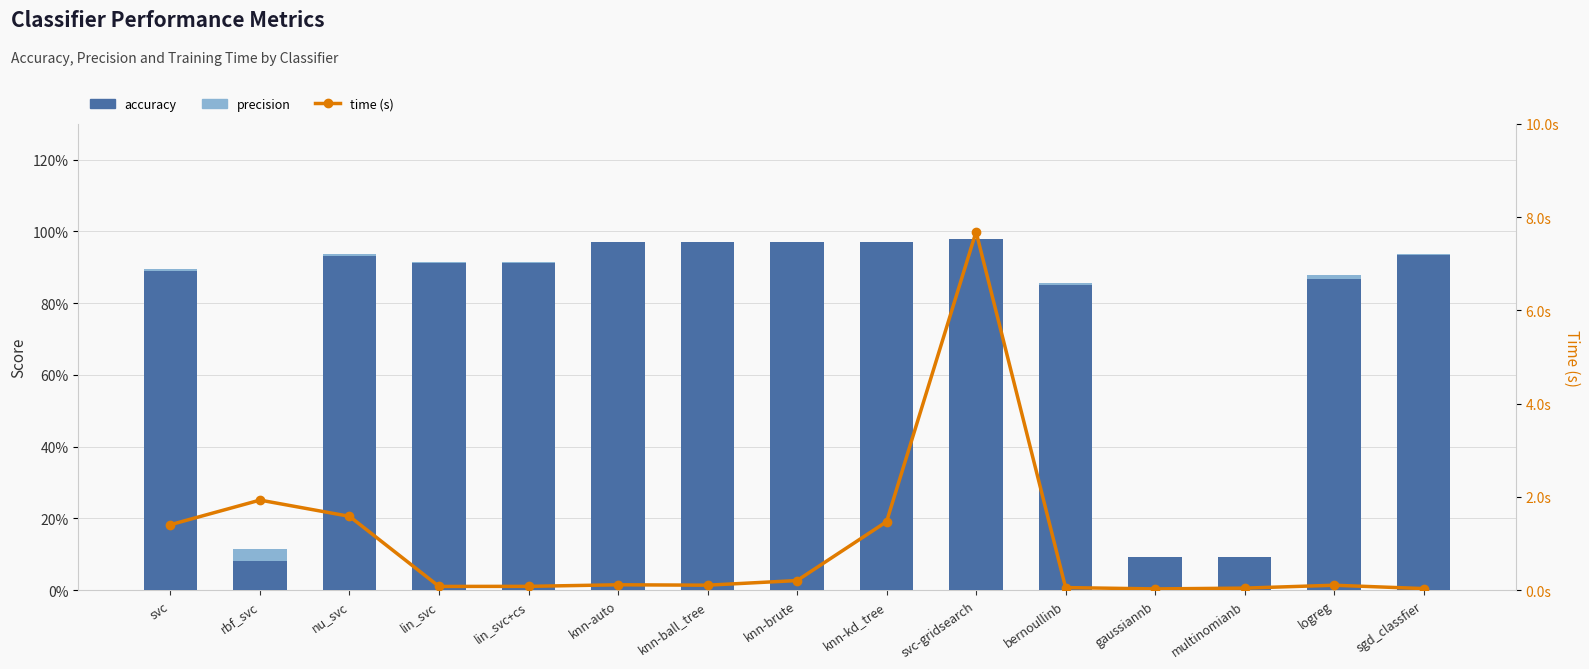

Where is time (s) nearest to the value 3?

rbf_svc